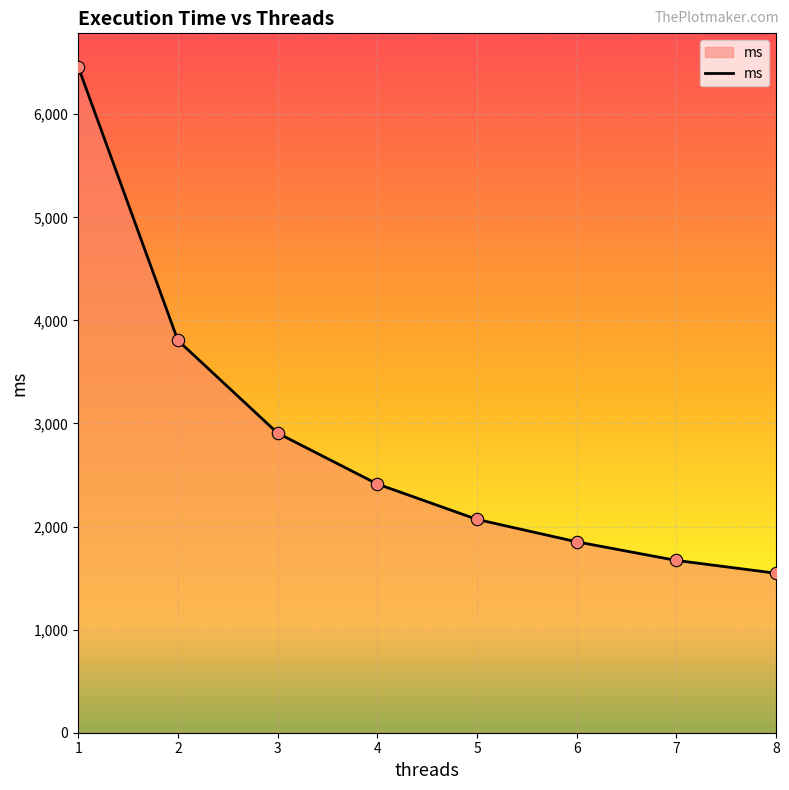

Approximately how many times larger is the value at 8 compared to 5?

0.7